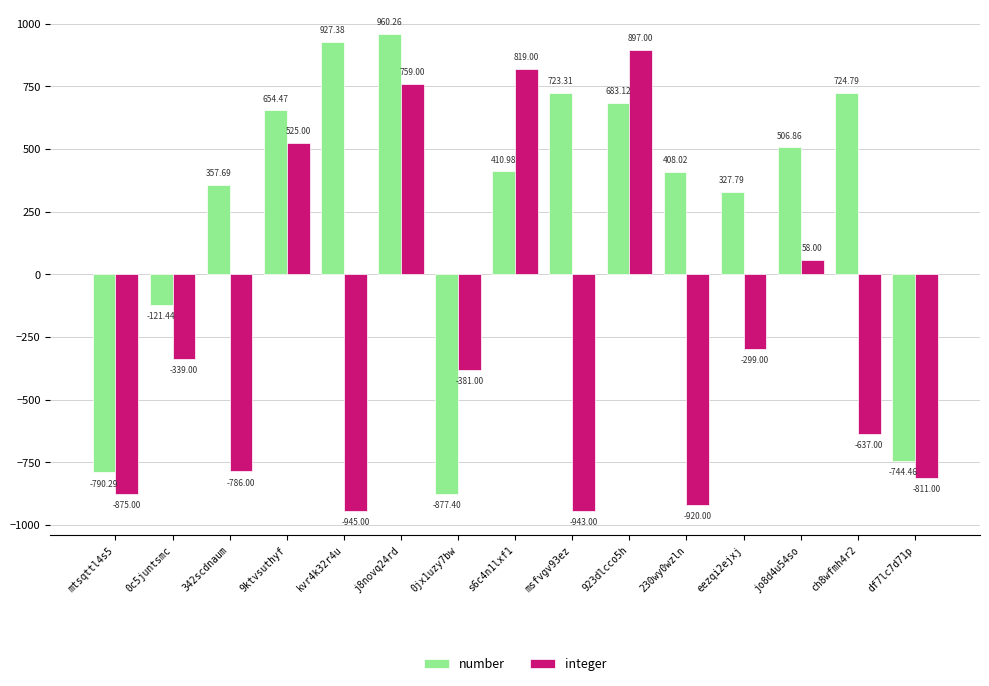

Count the number of data series in this chart.

2